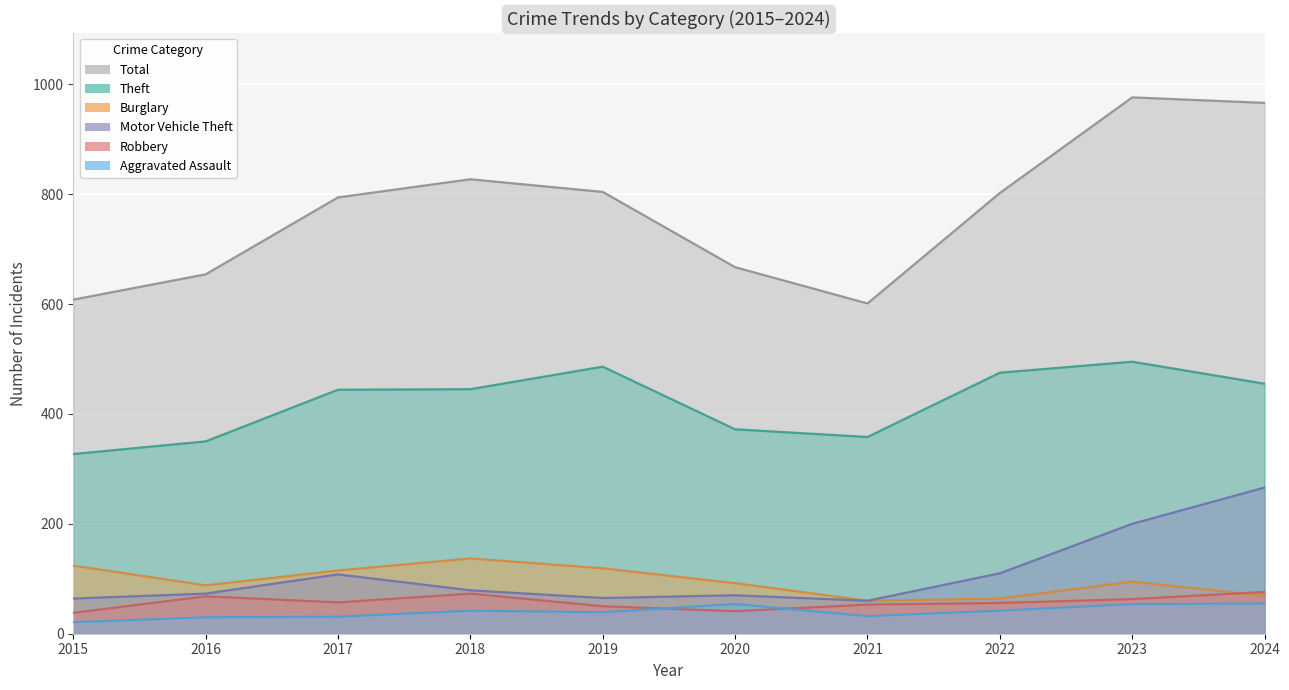

What is the difference between the maximum and minimum values in the Total series?

375